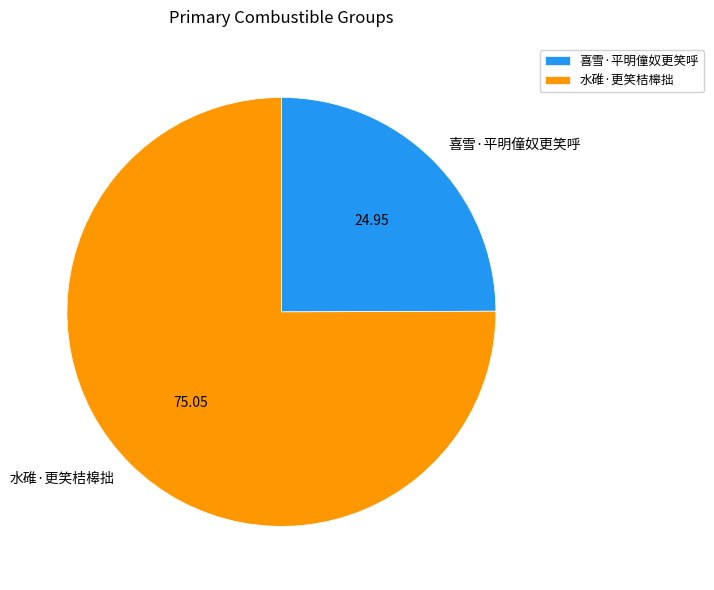

Which slice represents more than half of the pie?

水碓·更笑桔槔拙